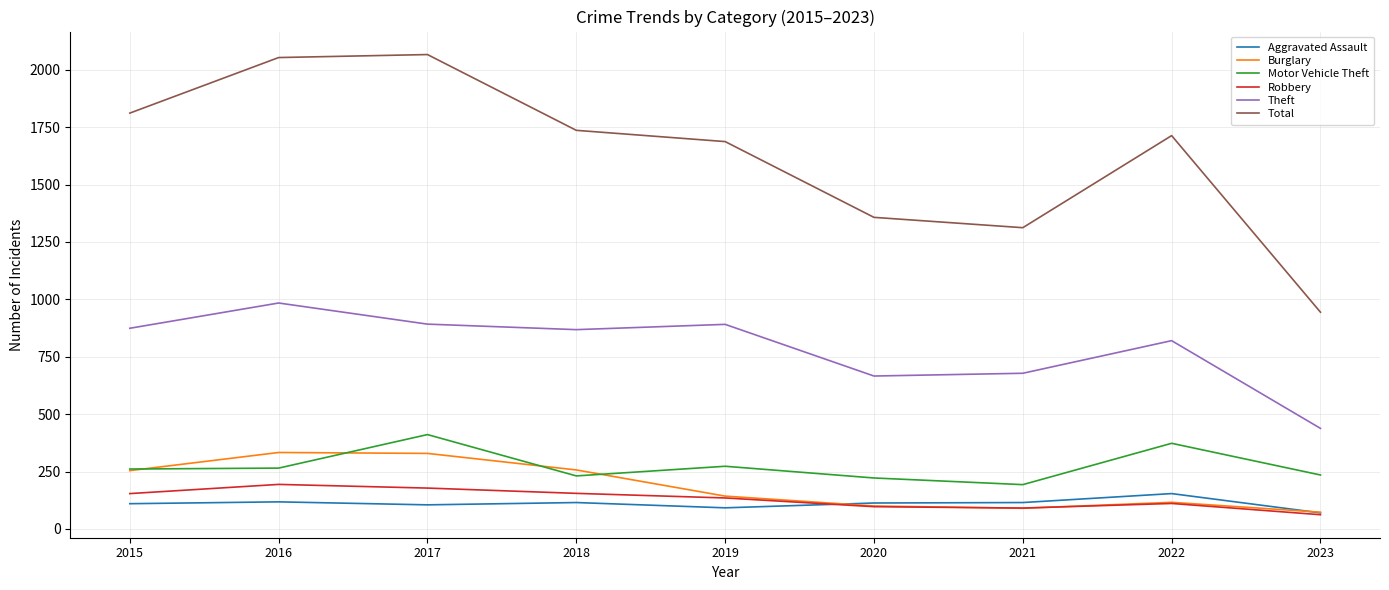

What is the approximate value of Aggravated Assault at 2022, to the nearest 10?

150